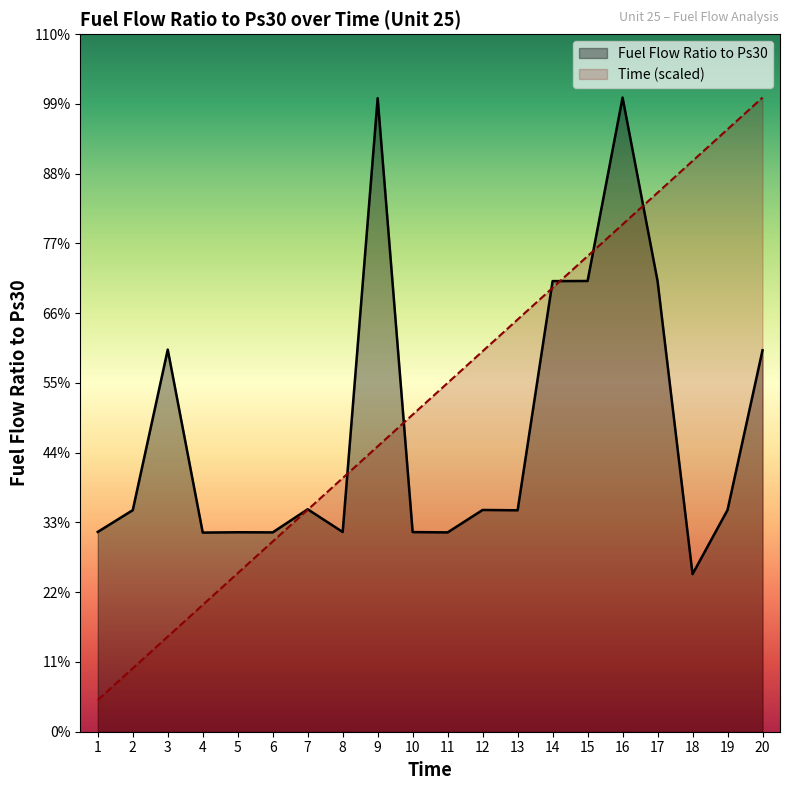

Reading left to right, what are all the values shown in this chart?

Fuel Flow Ratio to Ps30: 1=165.0	2=183.0	3=315.6	4=164.5	5=164.7	6=164.6	7=183.7	8=164.9	9=523.2	10=164.9	11=164.6	12=183.2	13=182.9	14=372.1	15=372.2	16=523.7	17=372.2	18=130.2	19=183.1	20=315.0
Time: 1=26.2	2=52.4	3=78.6	4=104.7	5=130.9	6=157.1	7=183.3	8=209.5	9=235.7	10=261.9	11=288.0	12=314.2	13=340.4	14=366.6	15=392.8	16=419.0	17=445.2	18=471.3	19=497.5	20=523.7